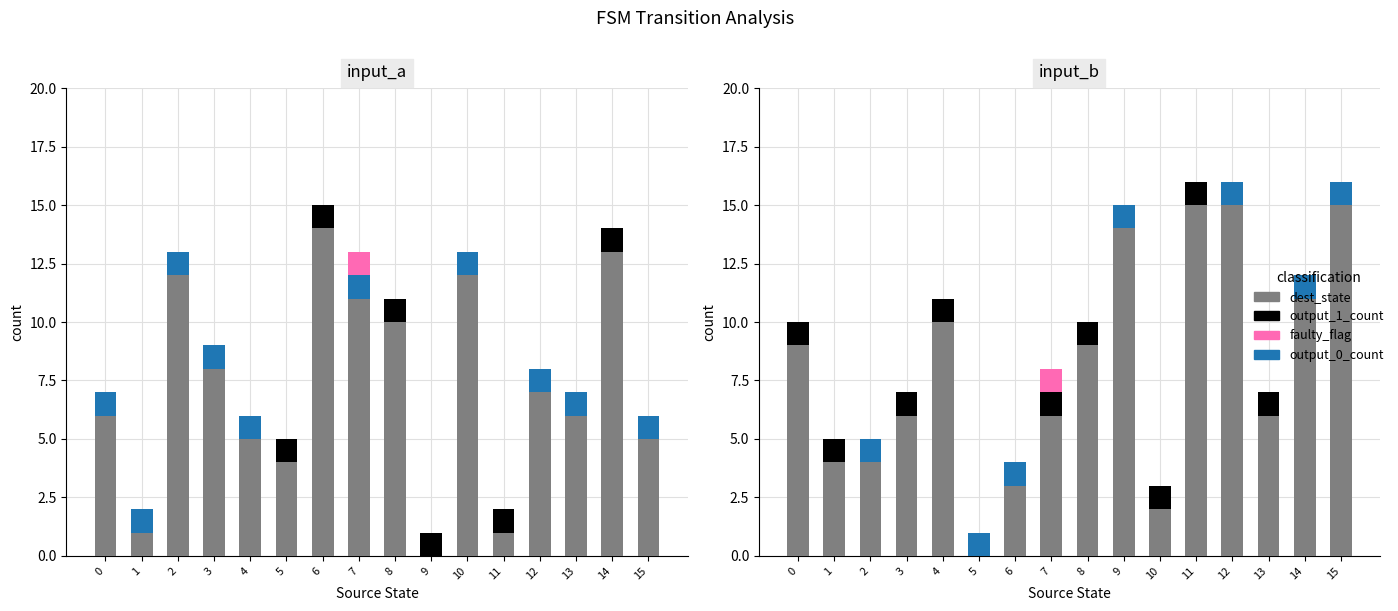

Is it true that dest_state equals 0 at 5?

True